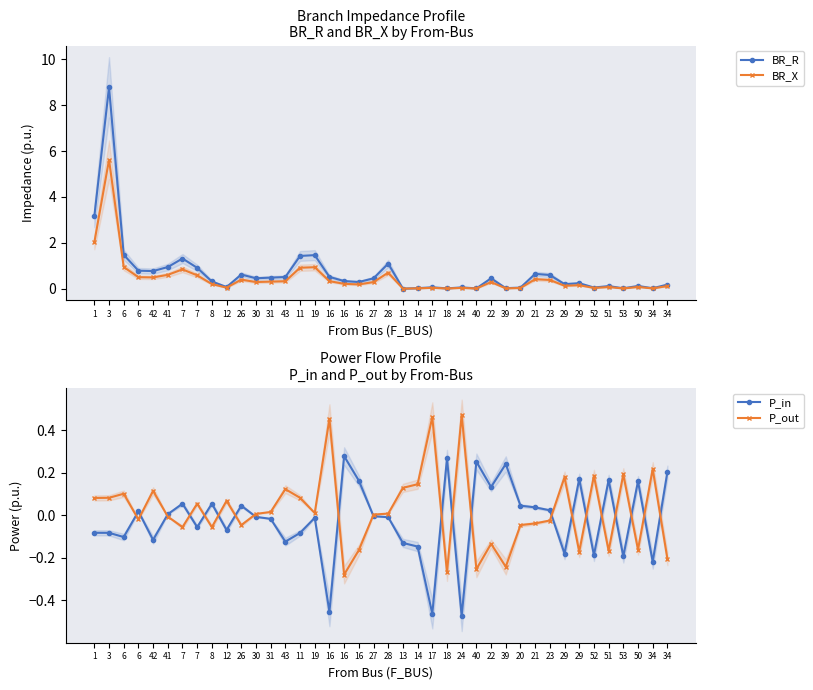

What is the difference between the maximum and second lowest values in the BR_X series?

5.6